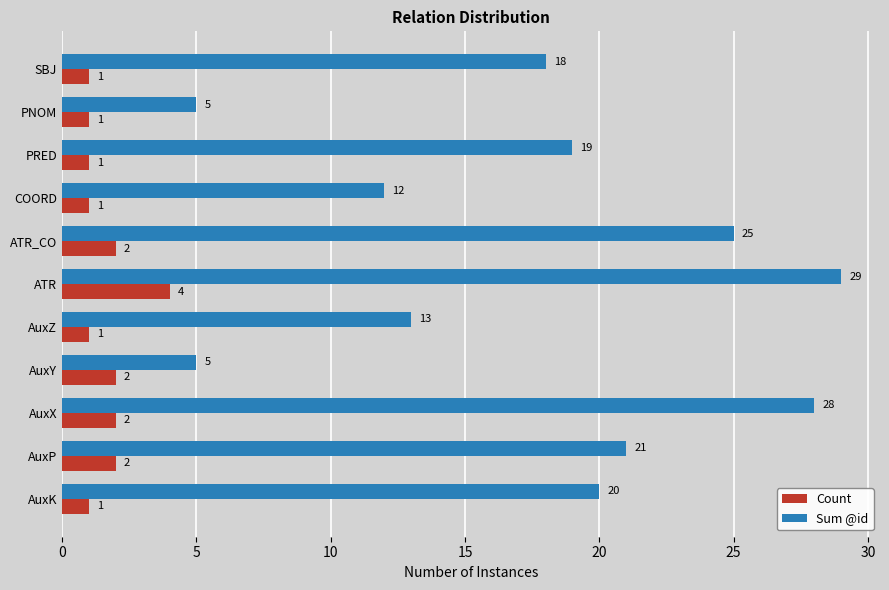

How many series are shown in this chart?

2